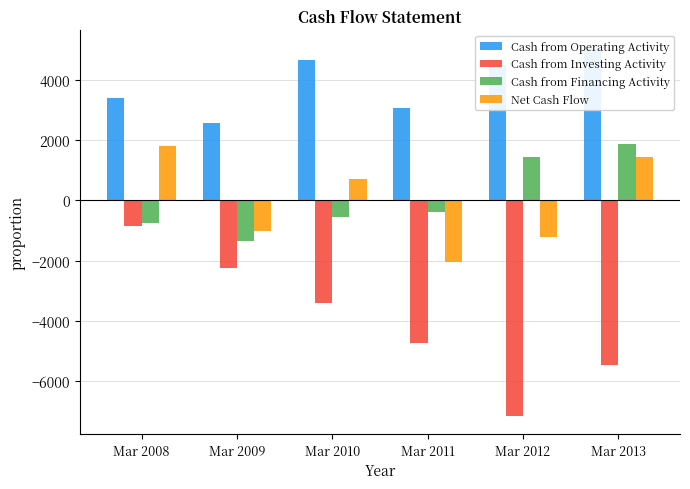

What is the maximum value shown in the chart?

5033